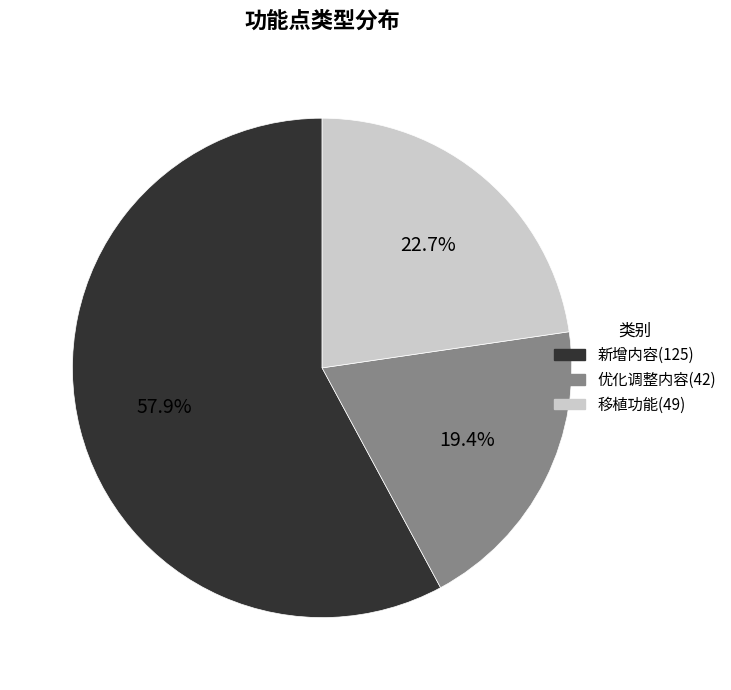

Rank the categories by value from highest to lowest.

新增内容, 移植功能, 优化调整内容